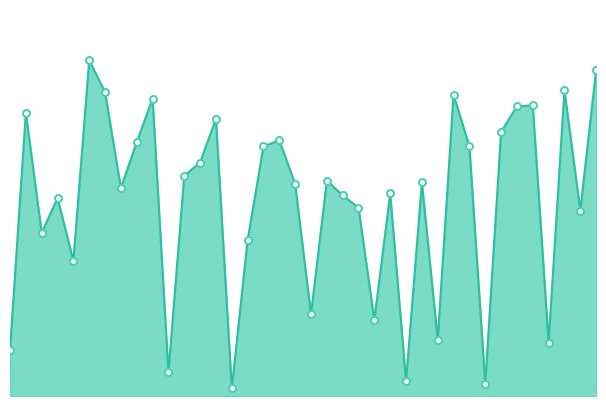

How many data points in col_1_markers are above 4406?

18